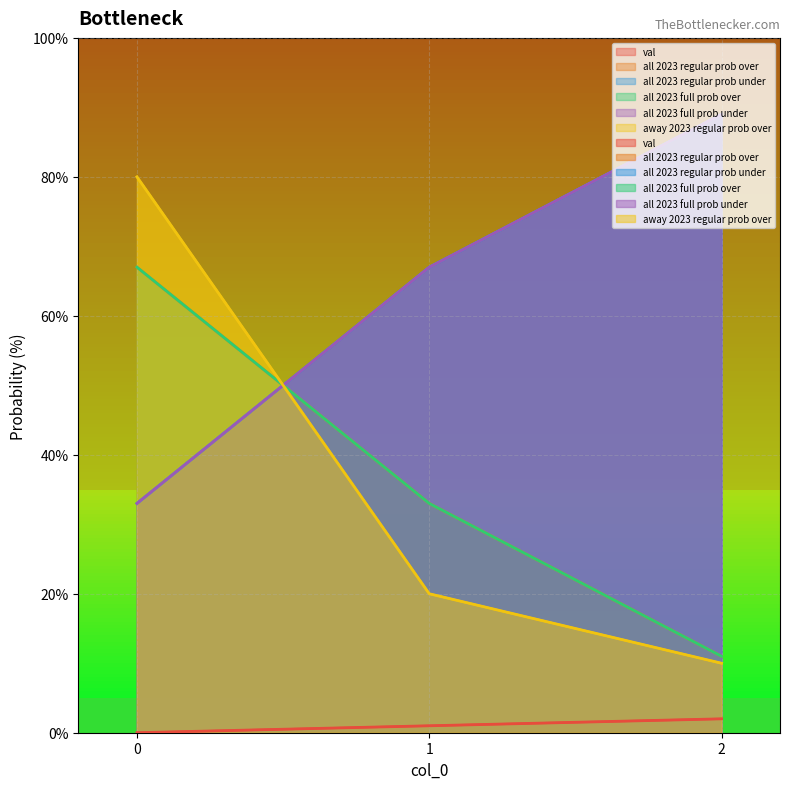

Is it true that away 2023 regular prob over equals 20 at 1?

True